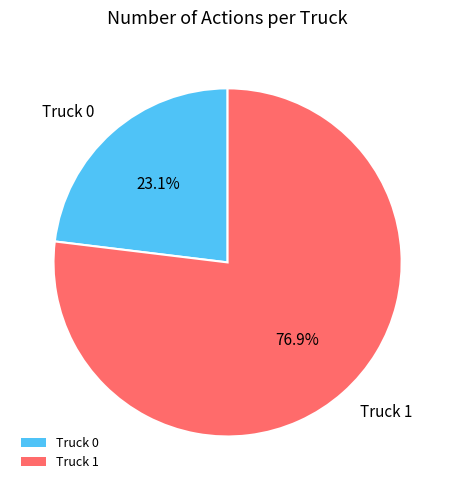

True or false: Truck 1 accounts for 66% of the total.

False